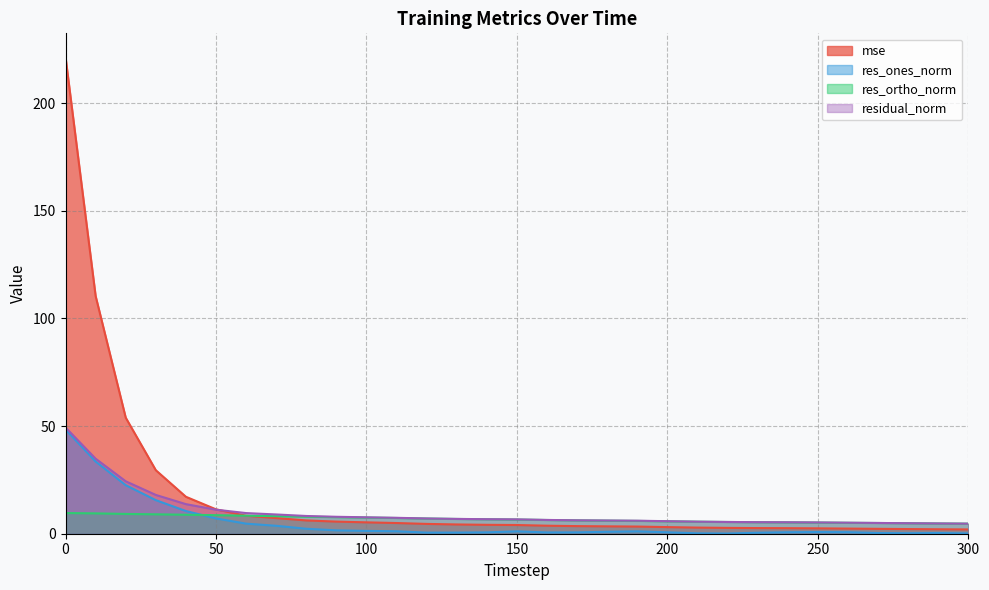

Reading left to right, what are all the values shown in this chart?

mse: 0=221.3	10=110.4	20=53.9	30=29.5	40=17.2	50=11.3	60=8.4	70=7.3	80=6.2	90=5.6	100=5.3	110=5.0	120=4.6	130=4.3	140=4.1	150=4.0	160=3.7	170=3.5	180=3.4	190=3.3	200=3.1	210=2.8	220=2.7	230=2.6	240=2.6	250=2.5	260=2.4	270=2.3	280=2.2	290=2.1	300=2.0
res_ones_norm: 0=48.4	10=33.5	20=22.5	30=15.6	40=10.5	50=7.1	60=4.7	70=3.7	80=2.3	90=1.6	100=1.3	110=1.1	120=0.5	130=0.5	140=0.6	150=1.1	160=0.6	170=0.6	180=0.9	190=1.1	200=0.7	210=0.2	220=0.1	230=0.5	240=0.7	250=0.8	260=0.7	270=0.3	280=0.2	290=0.3	300=0.1
res_ortho_norm: 0=9.6	10=9.4	20=9.2	30=9.0	40=8.8	50=8.6	60=8.4	70=8.1	80=7.9	90=7.7	100=7.5	110=7.3	120=7.1	130=6.9	140=6.7	150=6.6	160=6.4	170=6.2	180=6.1	190=5.9	200=5.8	210=5.6	220=5.5	230=5.3	240=5.3	250=5.2	260=5.1	270=5.0	280=4.9	290=4.8	300=4.7
residual_norm: 0=49.3	10=34.8	20=24.3	30=18.0	40=13.7	50=11.2	60=9.6	70=8.9	80=8.2	90=7.9	100=7.6	110=7.4	120=7.1	130=6.9	140=6.7	150=6.7	160=6.4	170=6.2	180=6.1	190=6.0	200=5.8	210=5.6	220=5.5	230=5.4	240=5.3	250=5.2	260=5.1	270=5.0	280=4.9	290=4.8	300=4.7